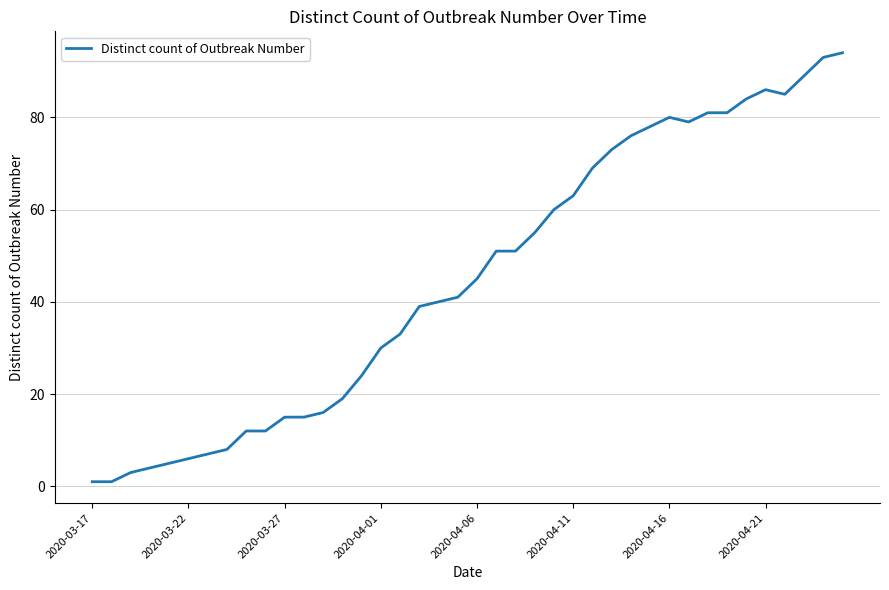

What is the difference between the maximum and minimum values?

93